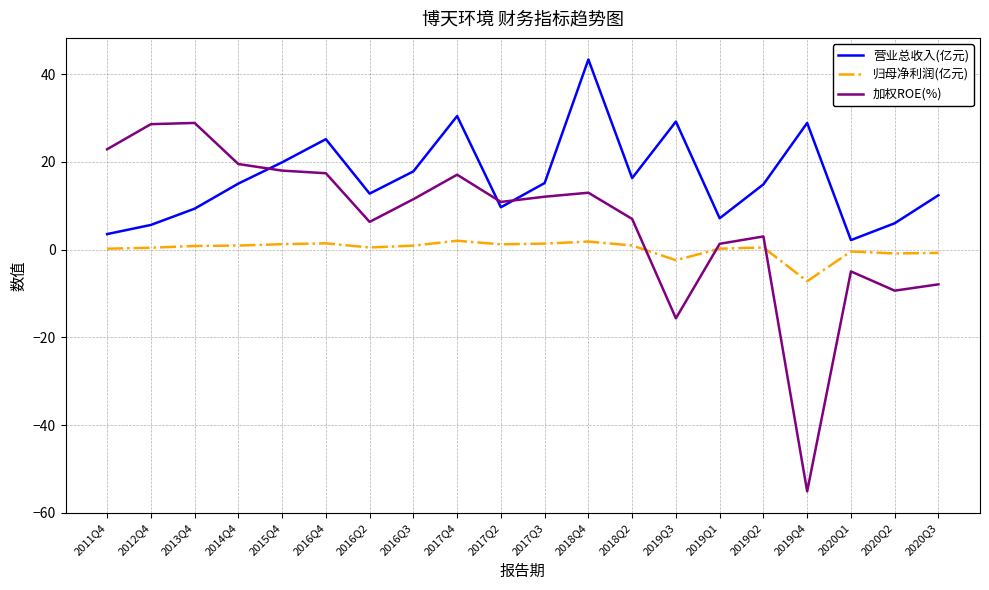

At 2016Q4, list the series in order from largest to smallest.

营业总收入(亿元), 加权ROE(%), 归母净利润(亿元)